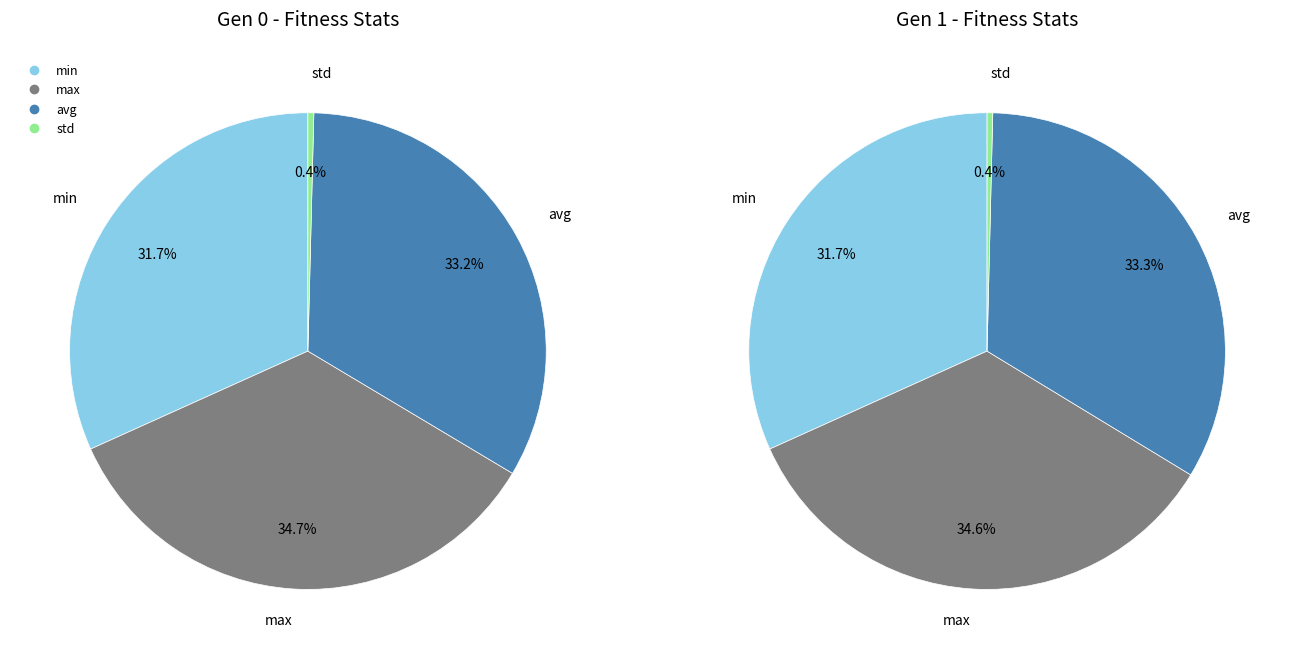

What is the difference between the highest and lowest values at gen 1?

185.7